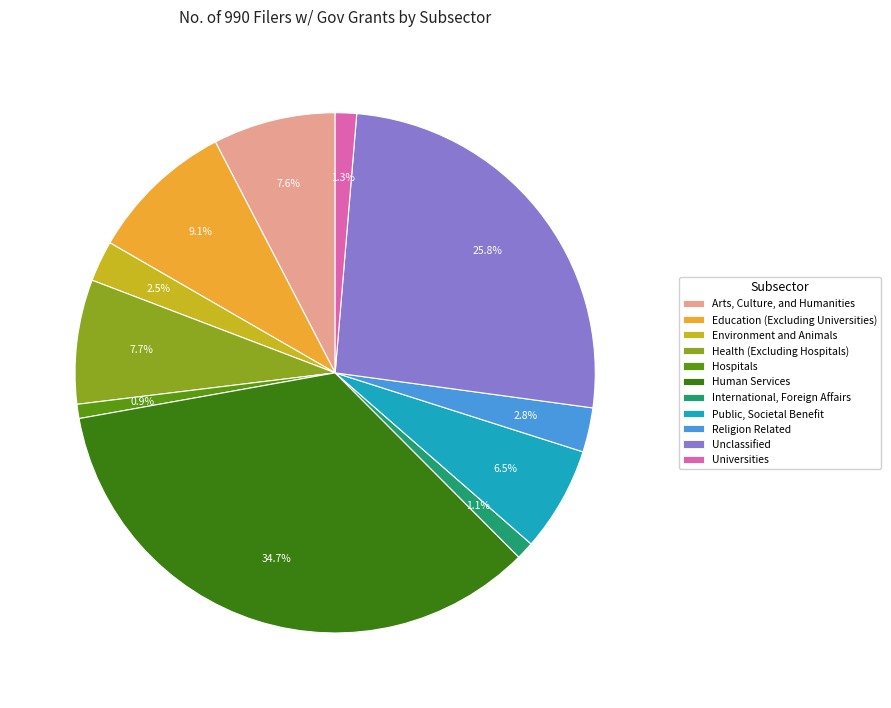

What is the largest slice in the pie chart?

Human Services